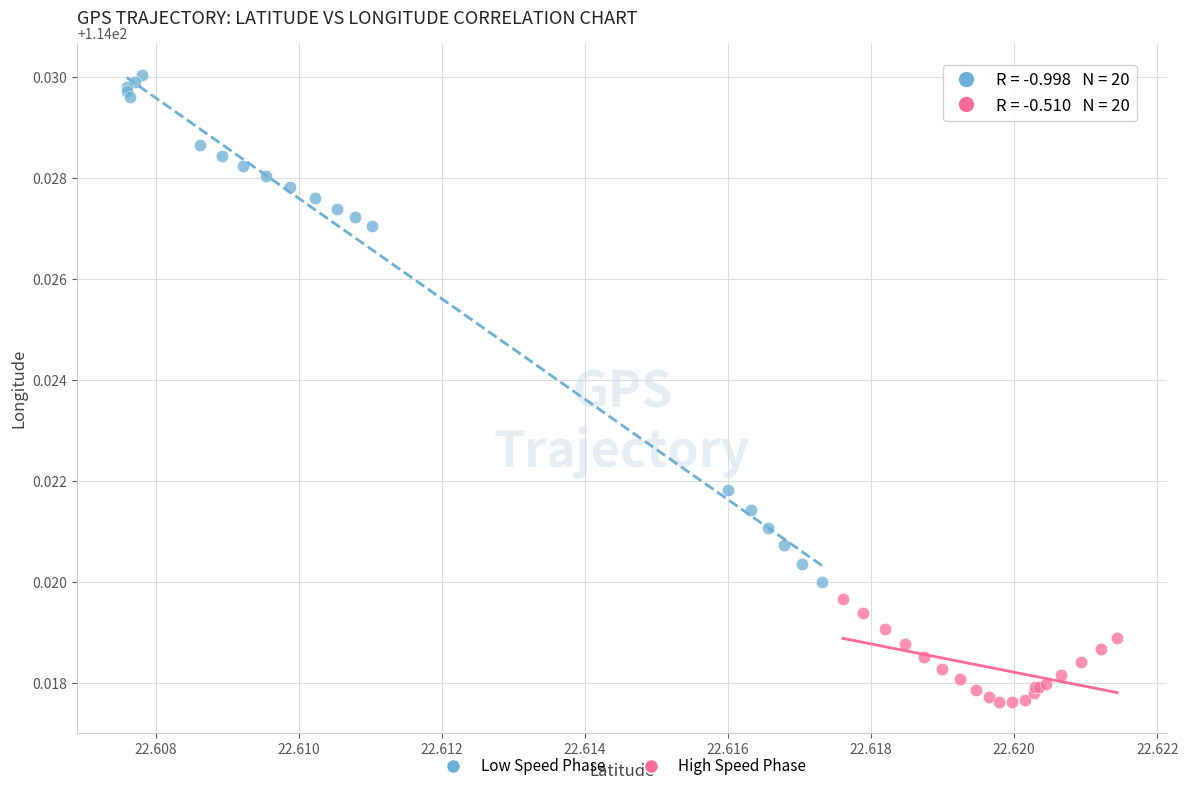

What are all the series names shown in the legend?

Low Speed Phase, High Speed Phase